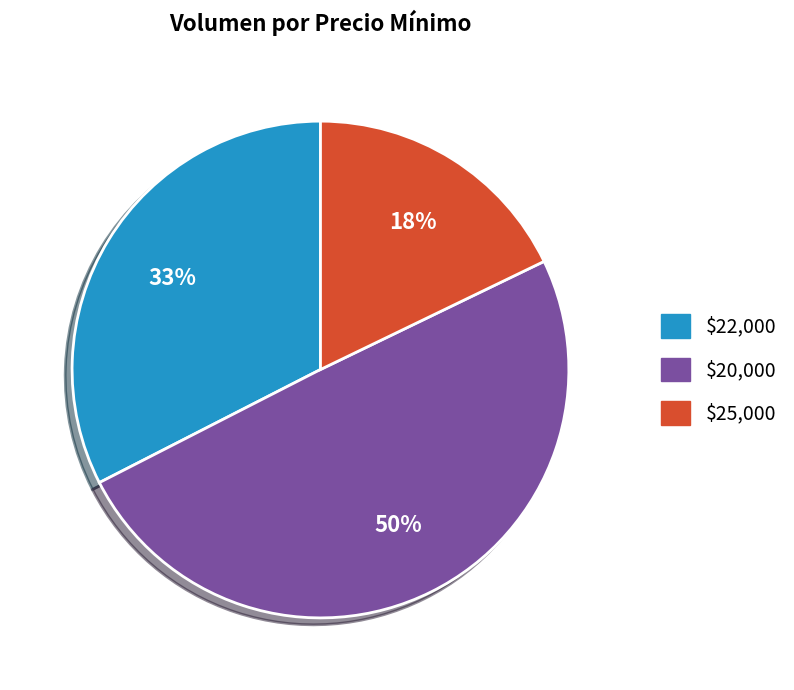

How many slices are in this pie chart?

3